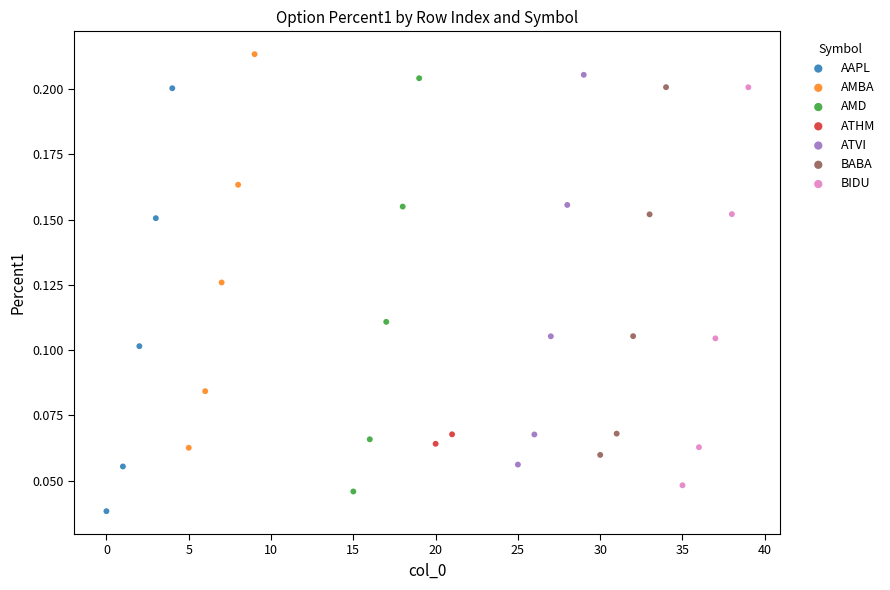

Which series contains the highest Y value?

AMBA